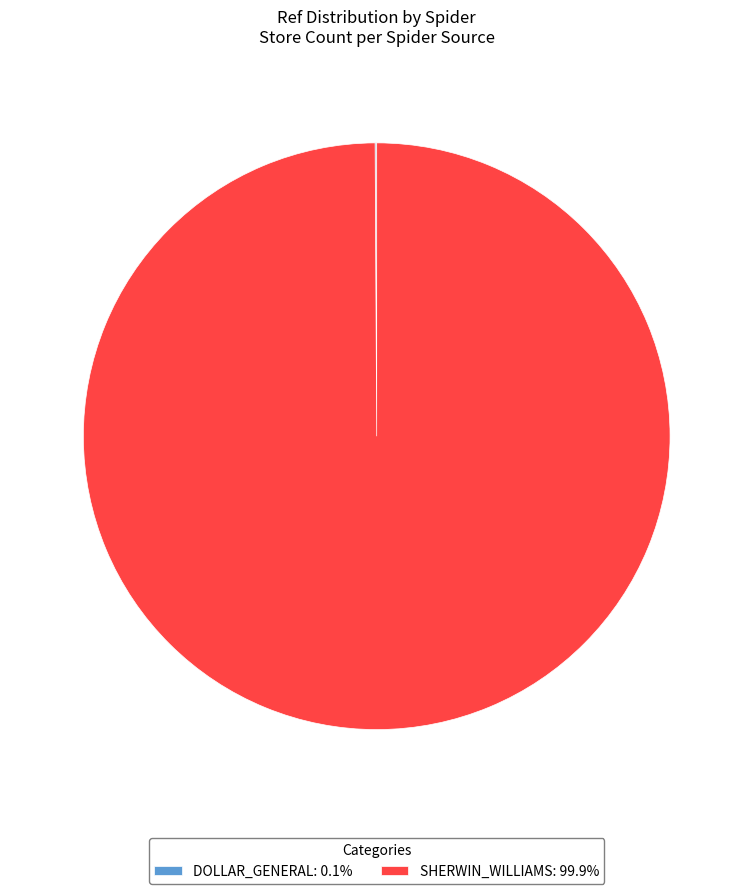

Is there a majority slice in this chart?

Yes